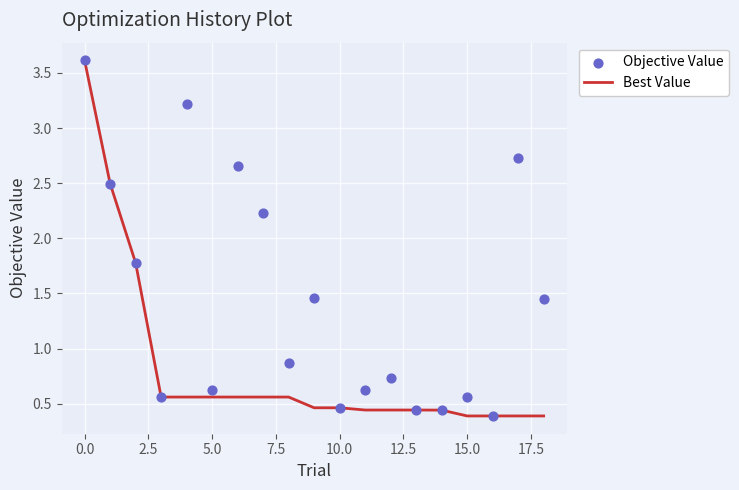

What are all the series names shown in the legend?

Best Value, Objective Value